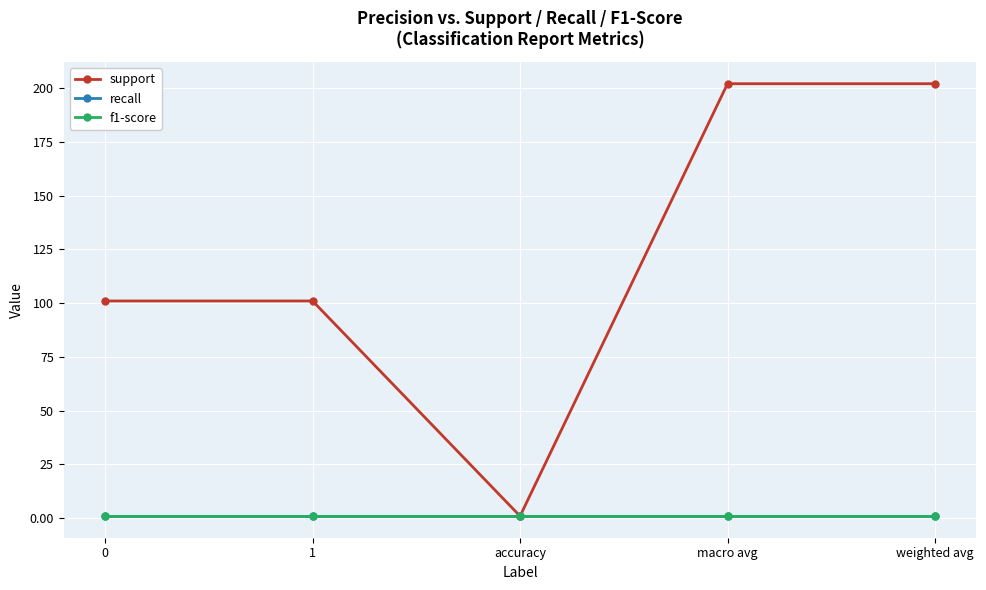

Is this an area chart (filled region under the line)?

No